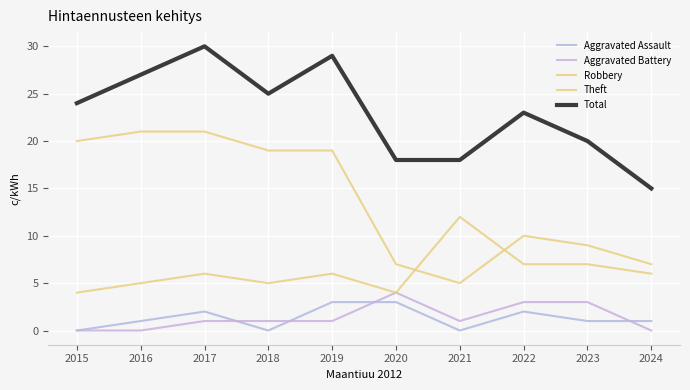

What is the difference between the highest and lowest values at 2020?

15